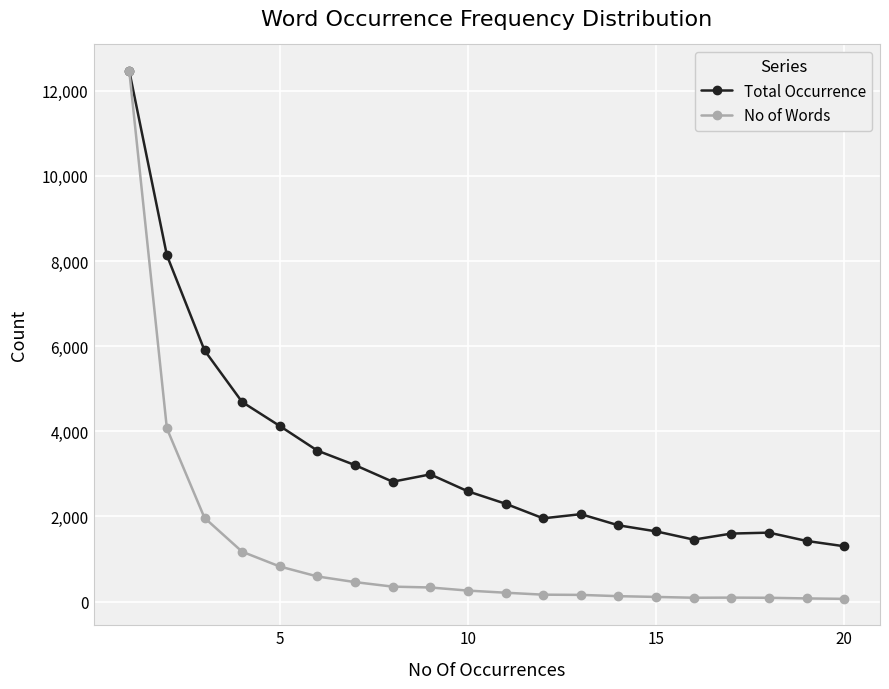

What are all the series names shown in the legend?

Total Occurrence, No of Words